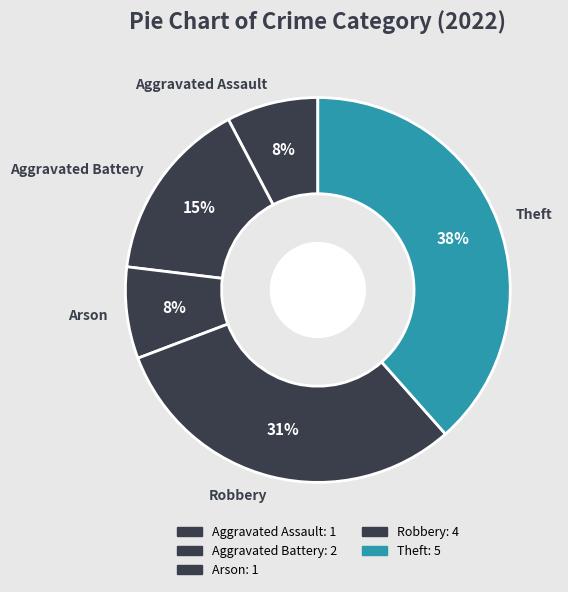

What percentage is the Aggravated Assault slice, to the nearest percent?

8%